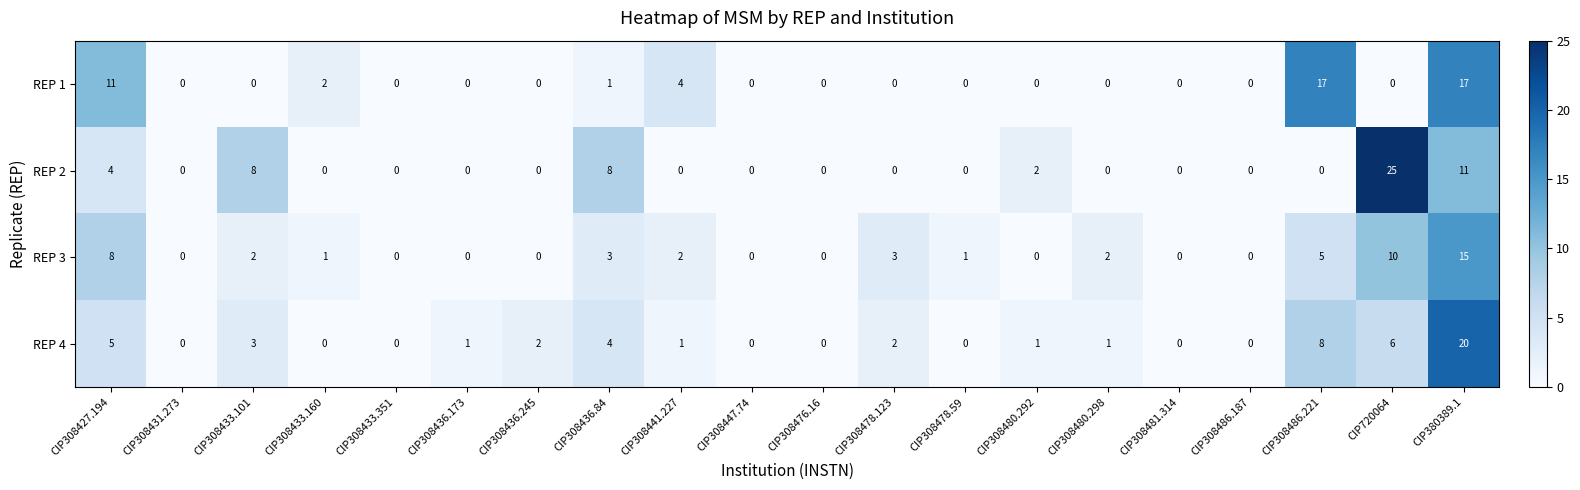

List the series in order of their peak value, lowest first.

REP 3, REP 1, REP 4, REP 2